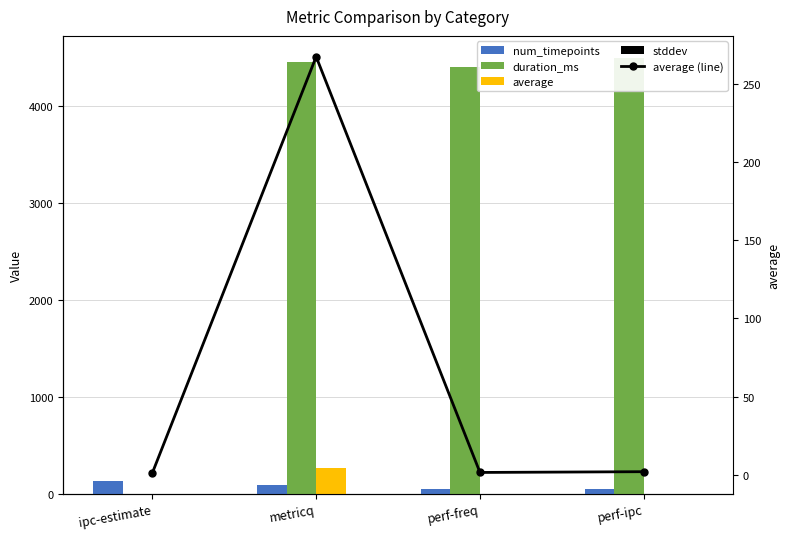

Which series has the largest total across all categories?

duration_ms